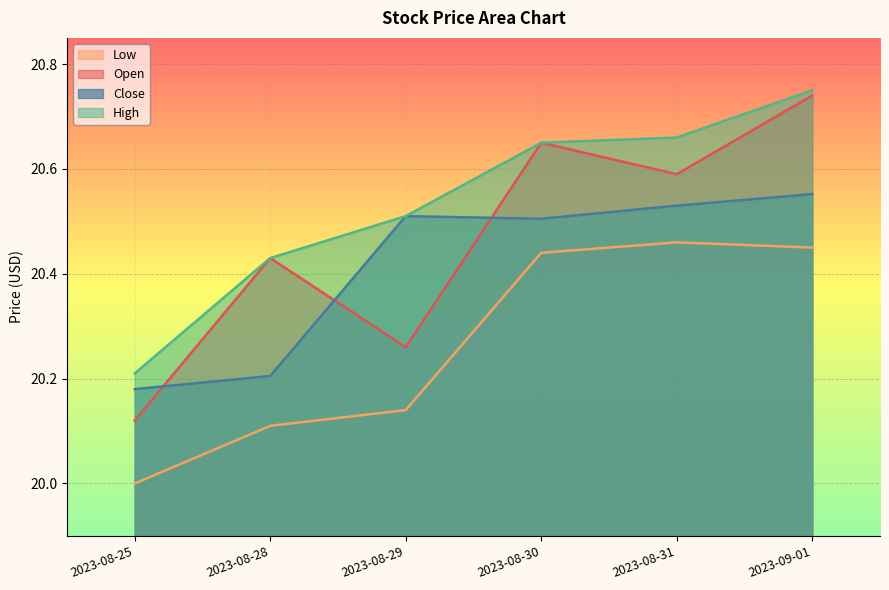

What is the difference between the maximum and minimum values in the High series?

0.5